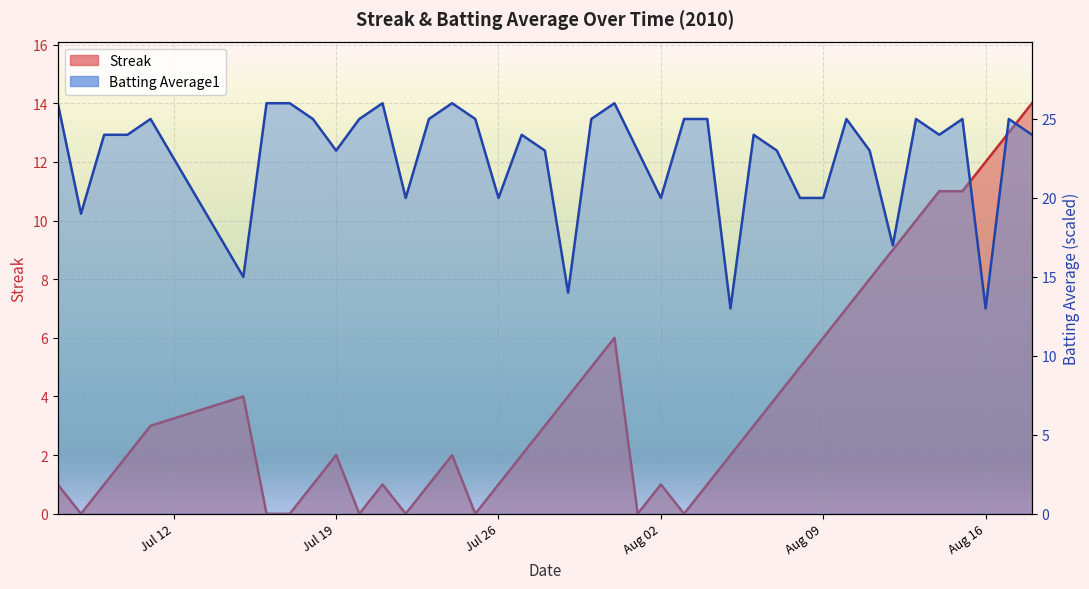

Is the value of Streak at 21 greater than the value of Batting Average1 at 15?

No